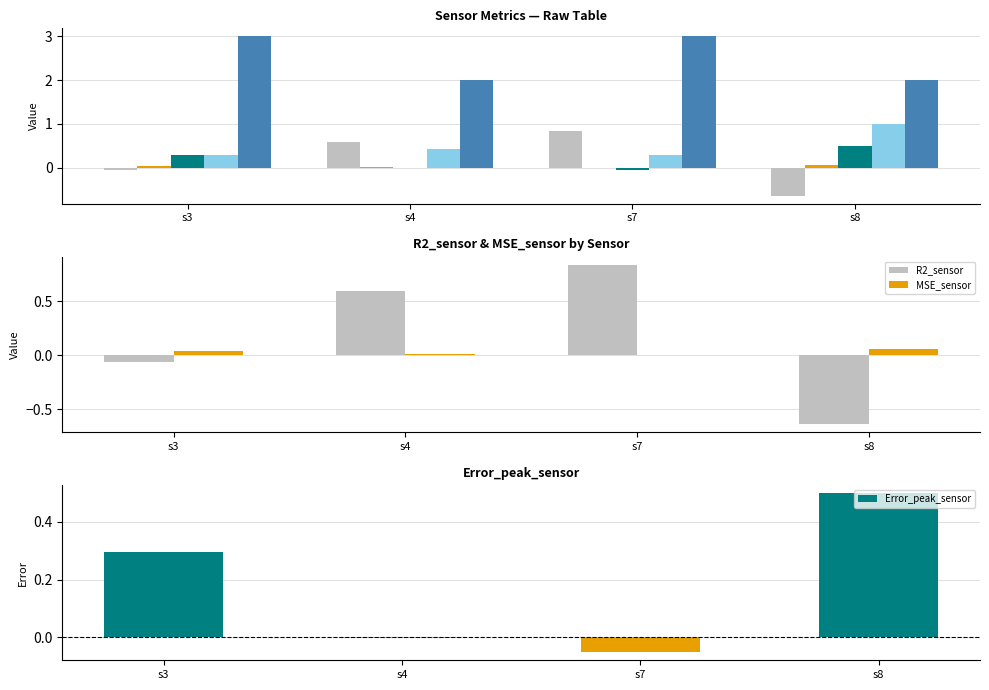

What is the lowest value of the Number series?

2.0